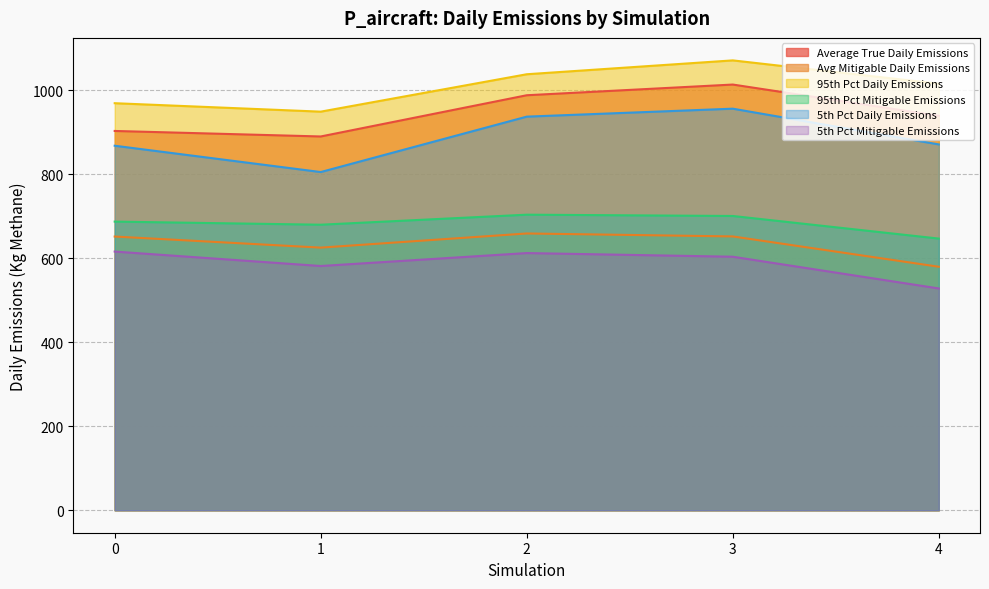

Which category has the highest value across all series?

3